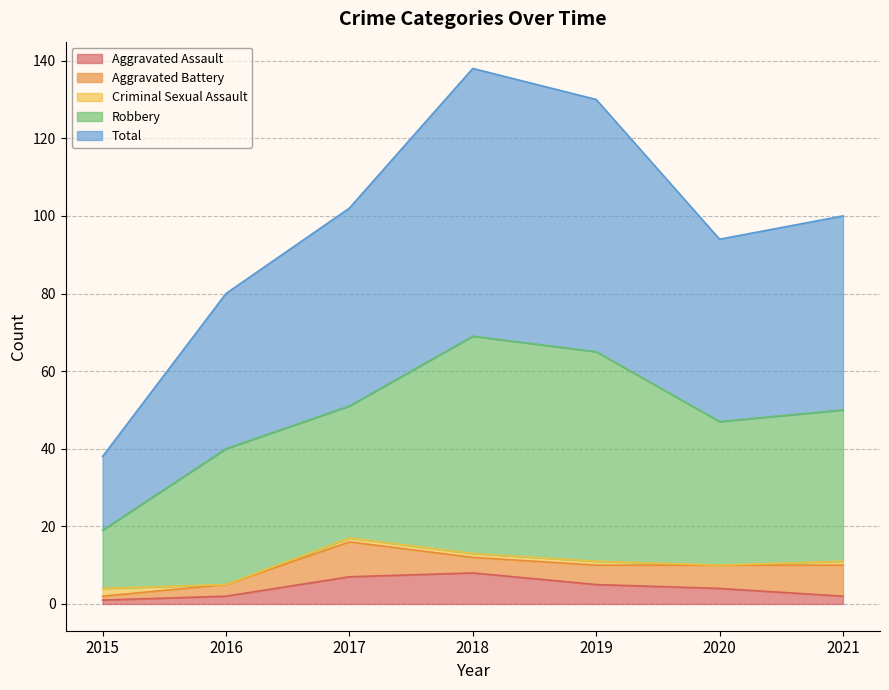

How many lines are shown in the chart?

5